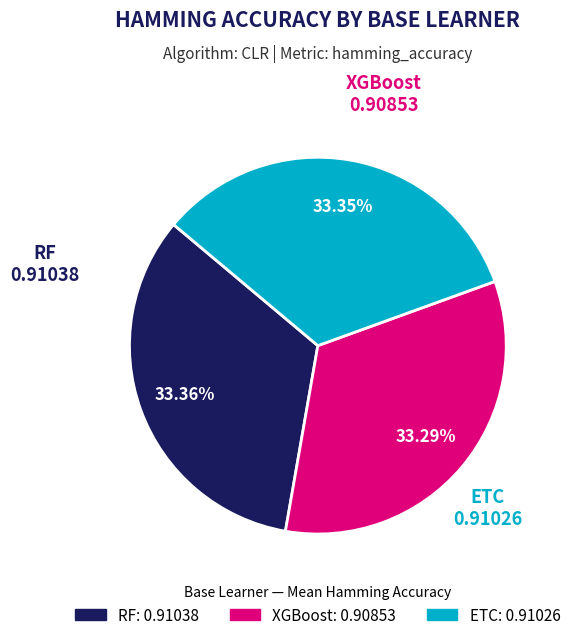

How many segments does this pie chart have?

3